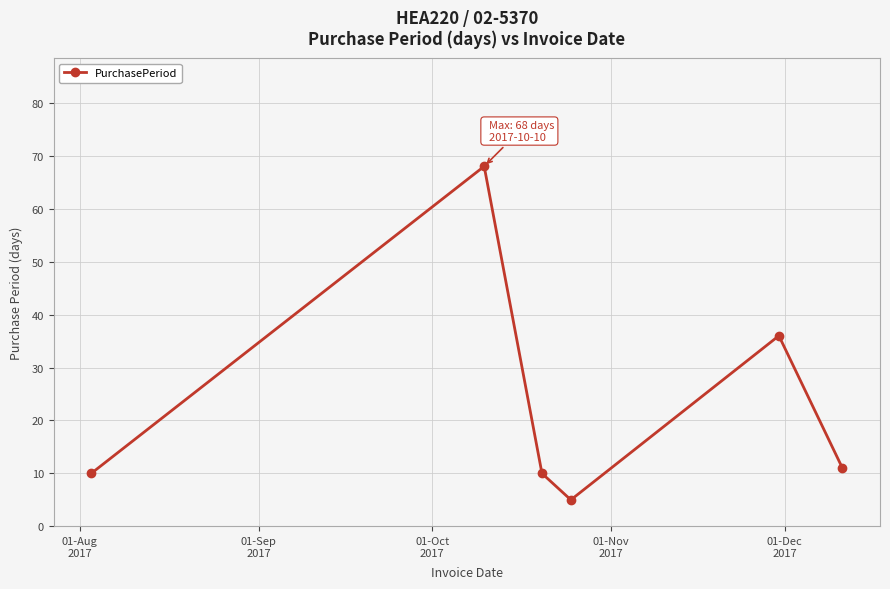

How many data points are less than 11?

3